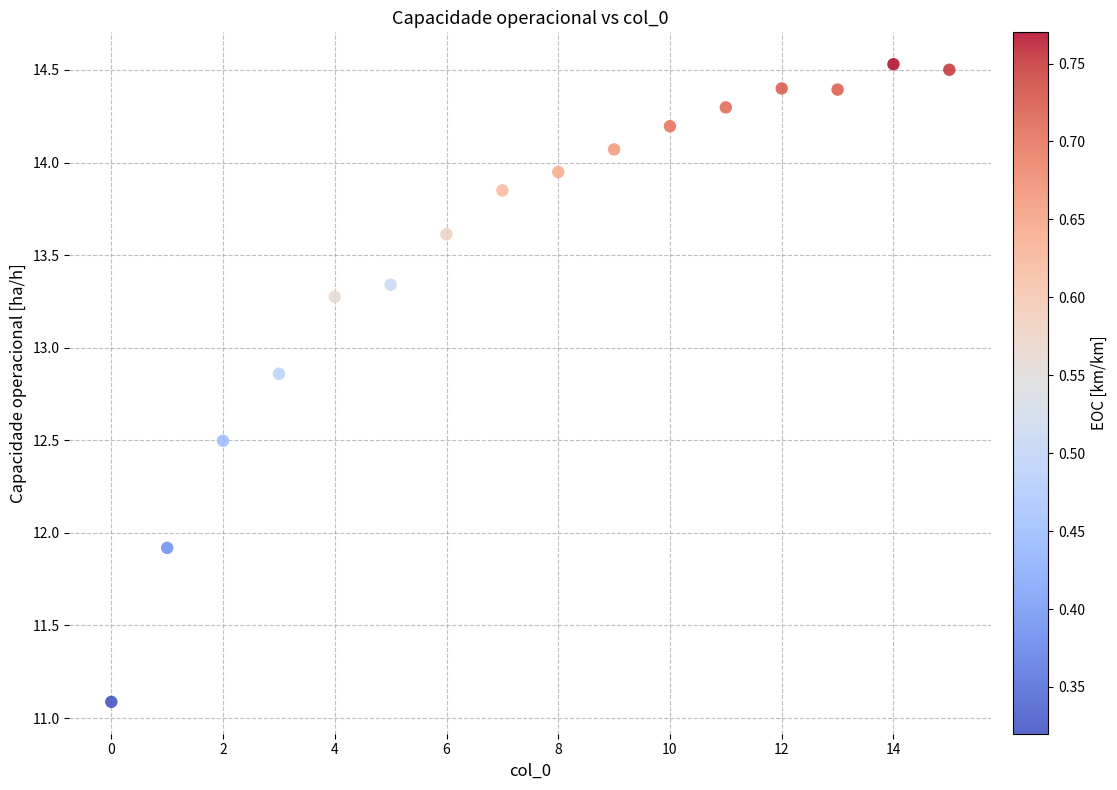

What is the range of Y values (max minus min)?

3.4